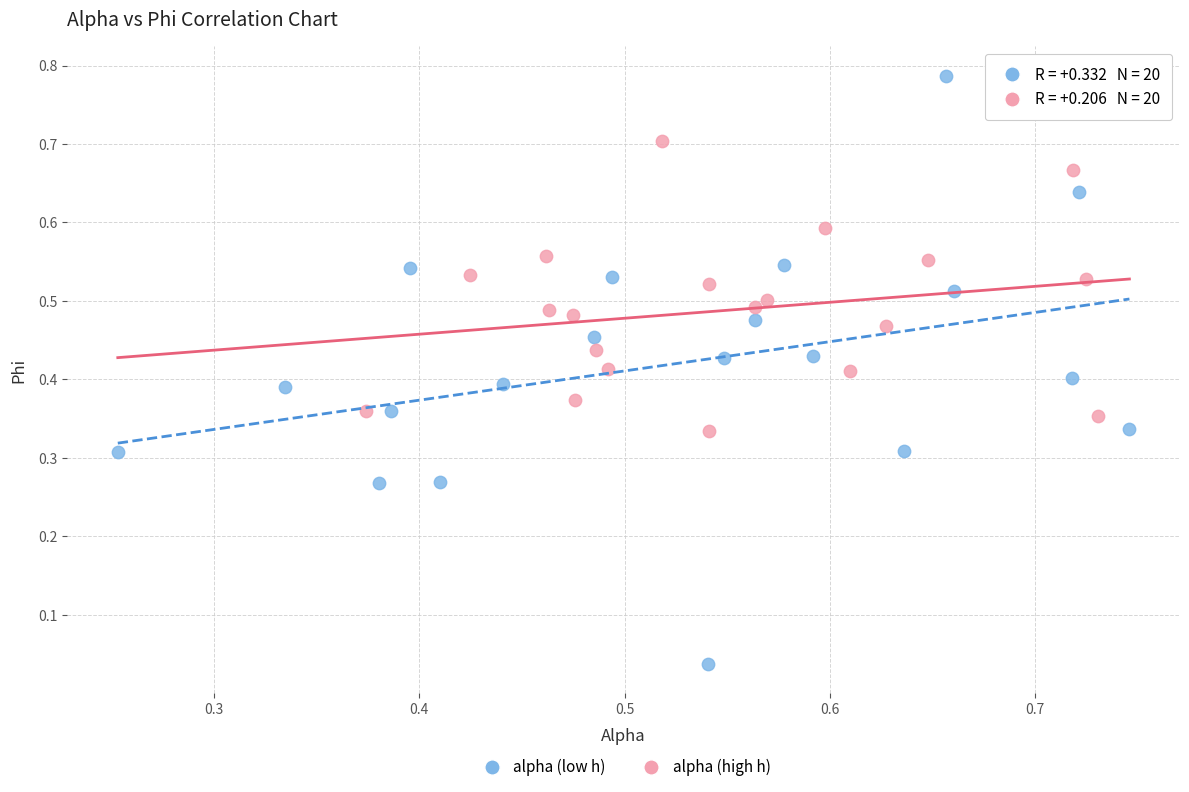

Which series has the widest spread of Y values?

alpha (low h)